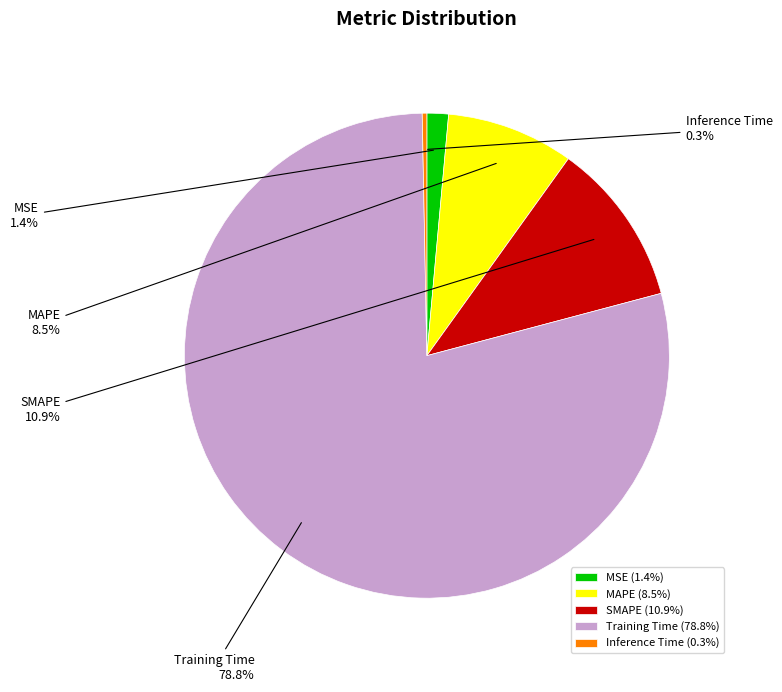

Which slice represents more than half of the pie?

Training Time